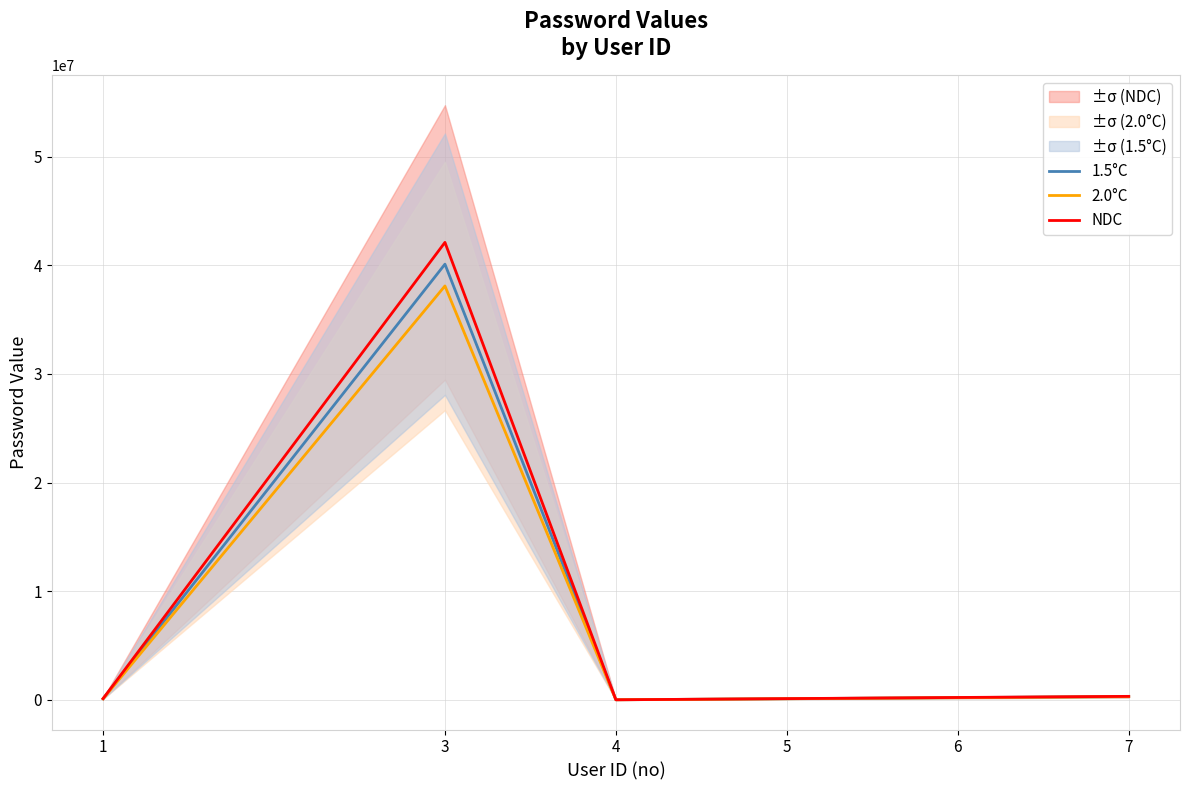

The 2.0°C series shows 192859.5 at 6. True or false?

True